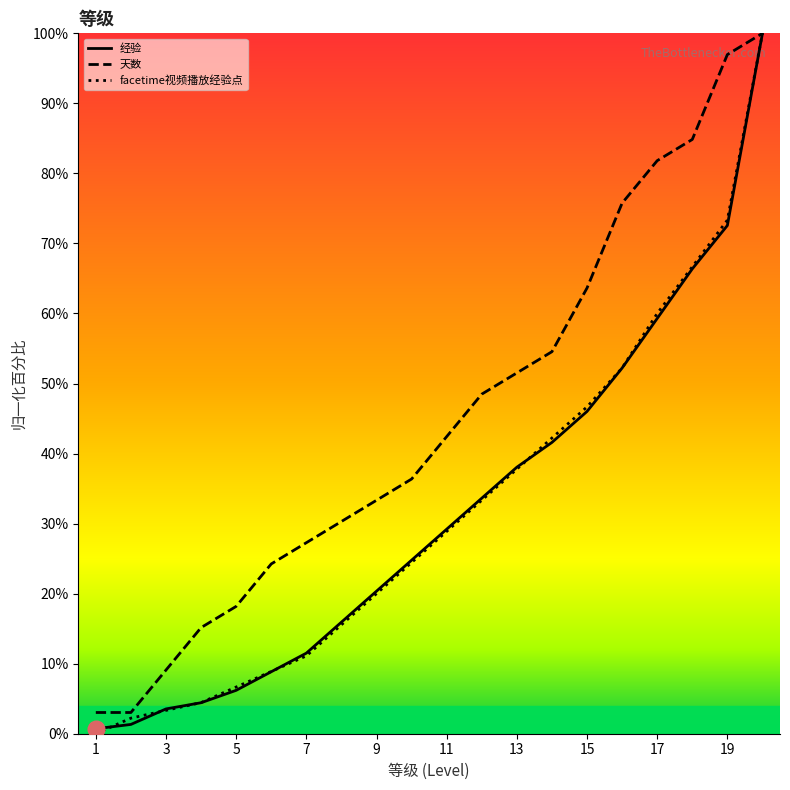

List the labels in order of facetime视频播放经验点 value, smallest first.

1, 2, 3, 4, 5, 6, 7, 8, 9, 10, 11, 12, 13, 14, 15, 16, 17, 18, 19, 20